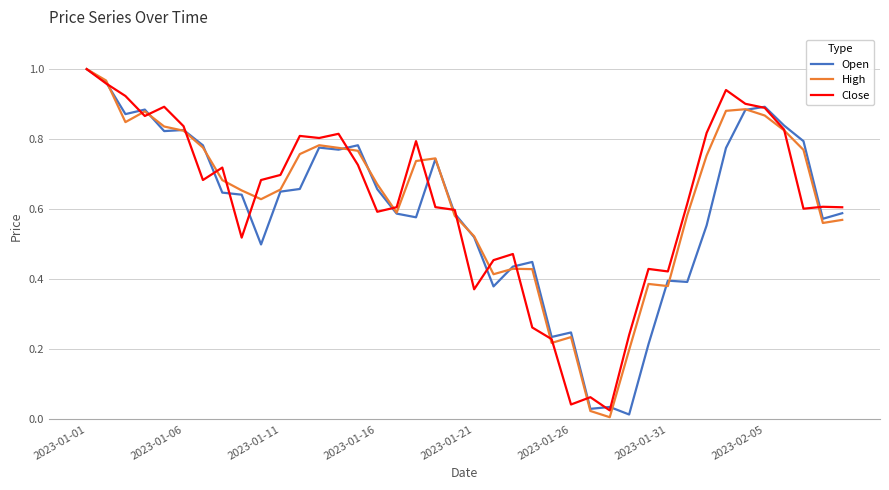

What are all the series names shown in the legend?

Open, High, Close